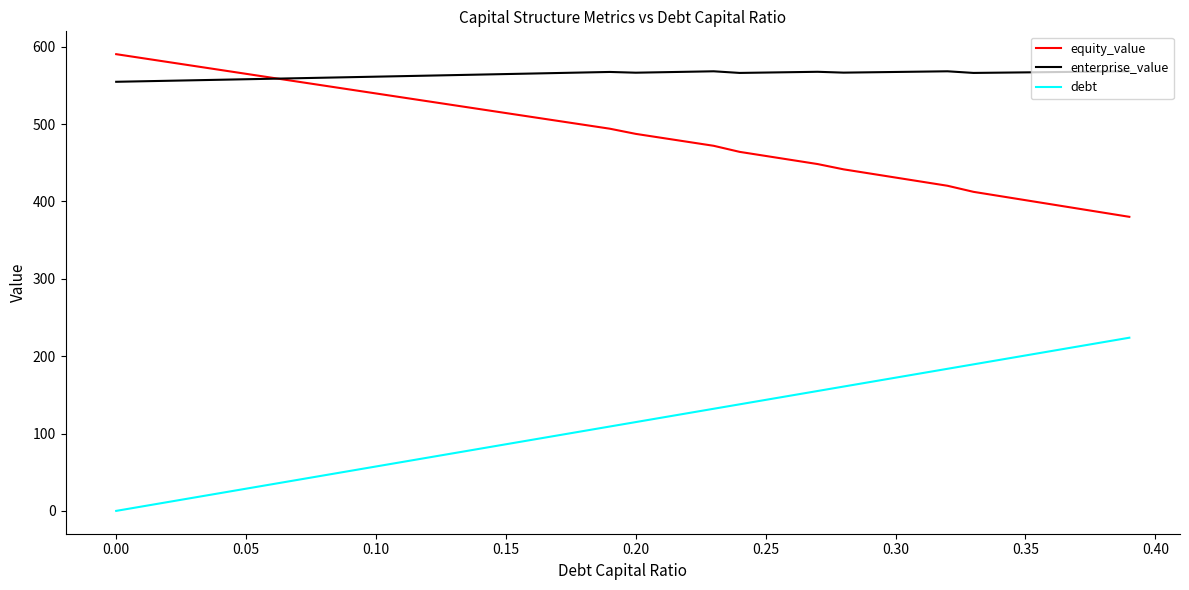

What is the average value of the equity_value series?

487.8